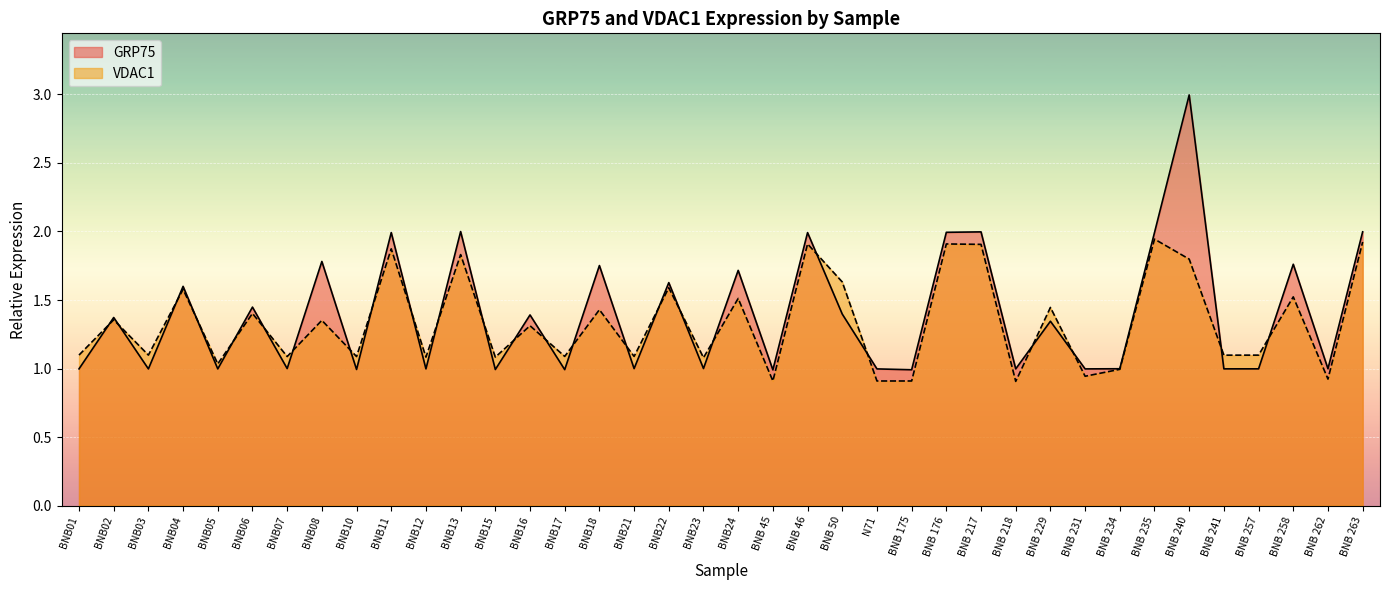

At which category does VDAC1 reach its first local peak?

BNB02